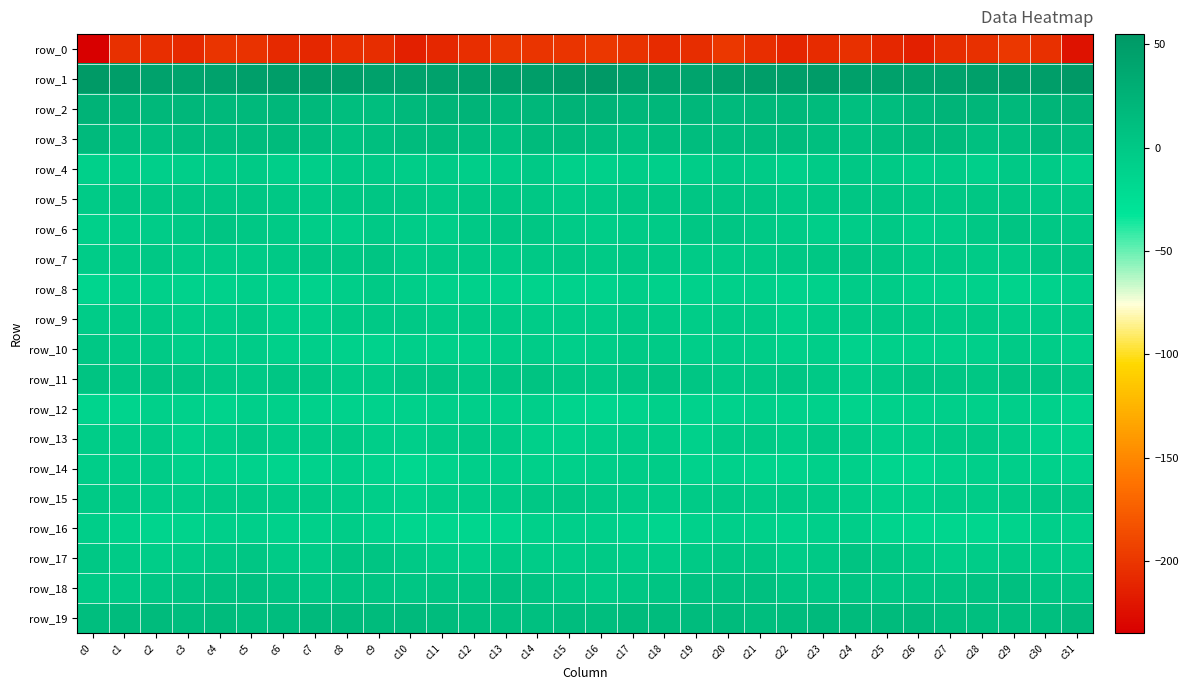

Rank the series at c29 from lowest to highest value.

row_0, row_16, row_8, row_14, row_12, row_13, row_9, row_10, row_7, row_17, row_15, row_4, row_5, row_6, row_11, row_18, row_19, row_3, row_2, row_1